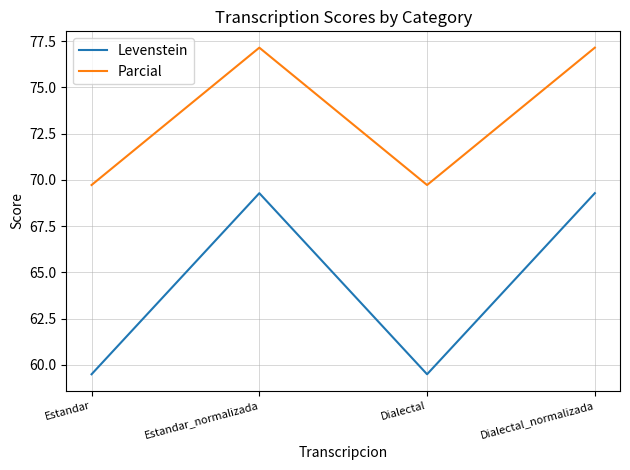

True or false: Levenstein and Parcial intersect in this chart.

False